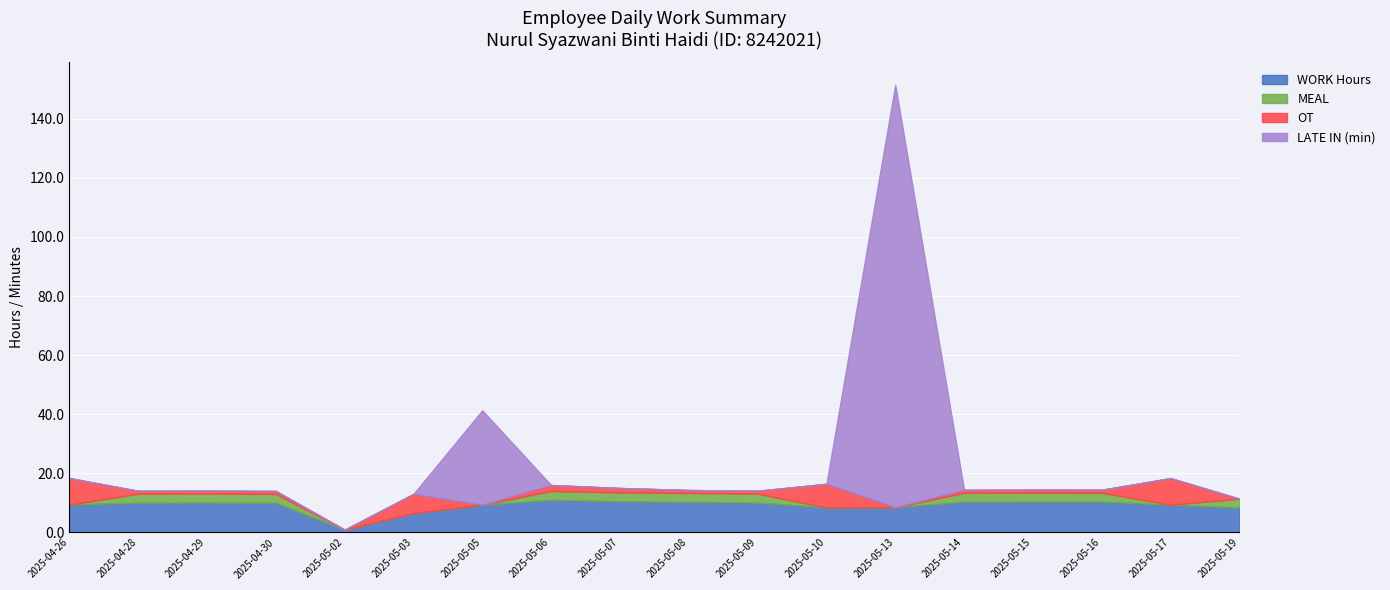

At which category does the chart reach its minimum across all series?

2025-04-26